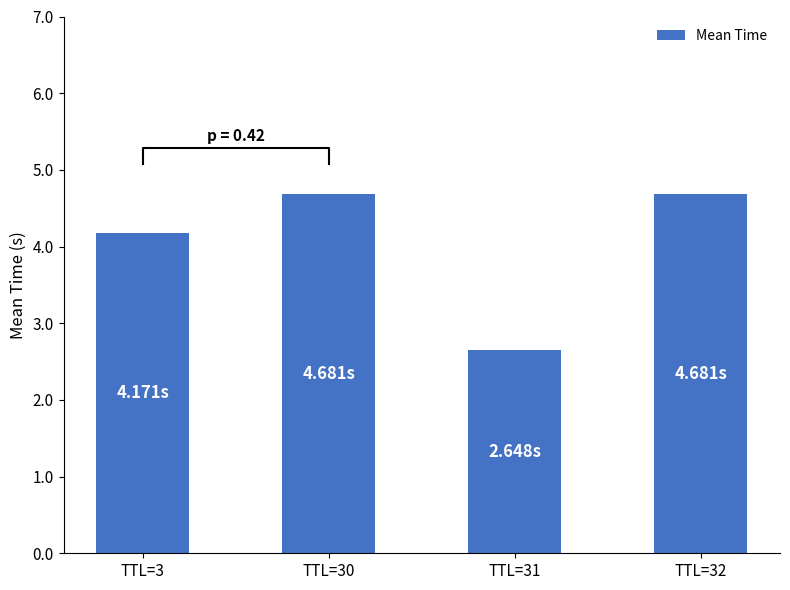

Rank the categories by value from lowest to highest.

TTL=31, TTL=3, TTL=32, TTL=30